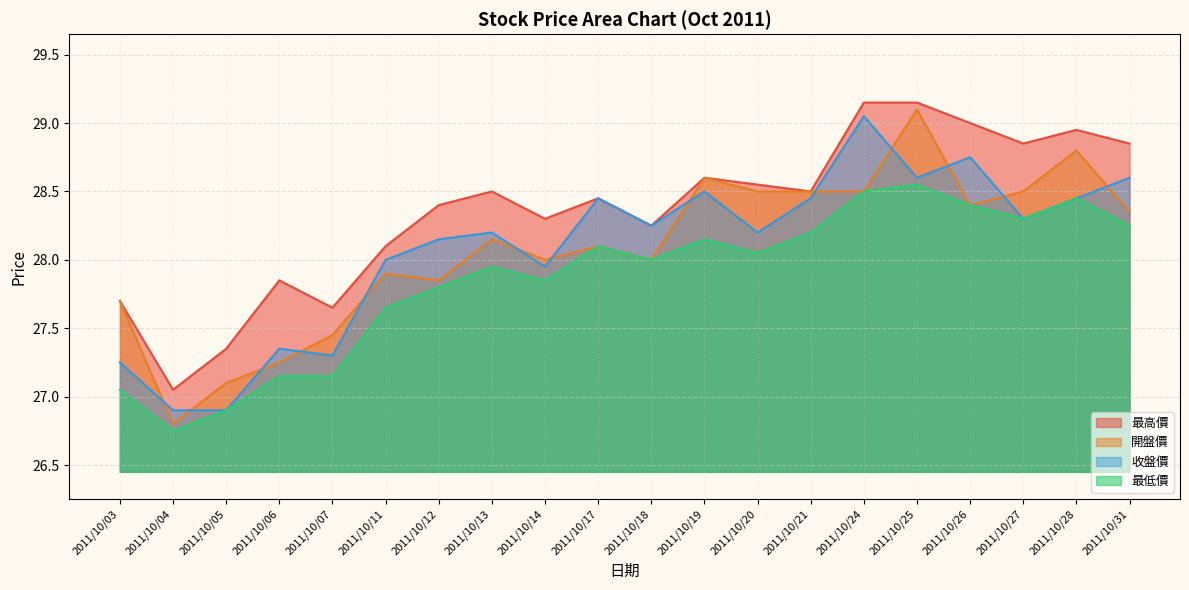

True or false: 最高價 and 最低價 cross at least once.

False